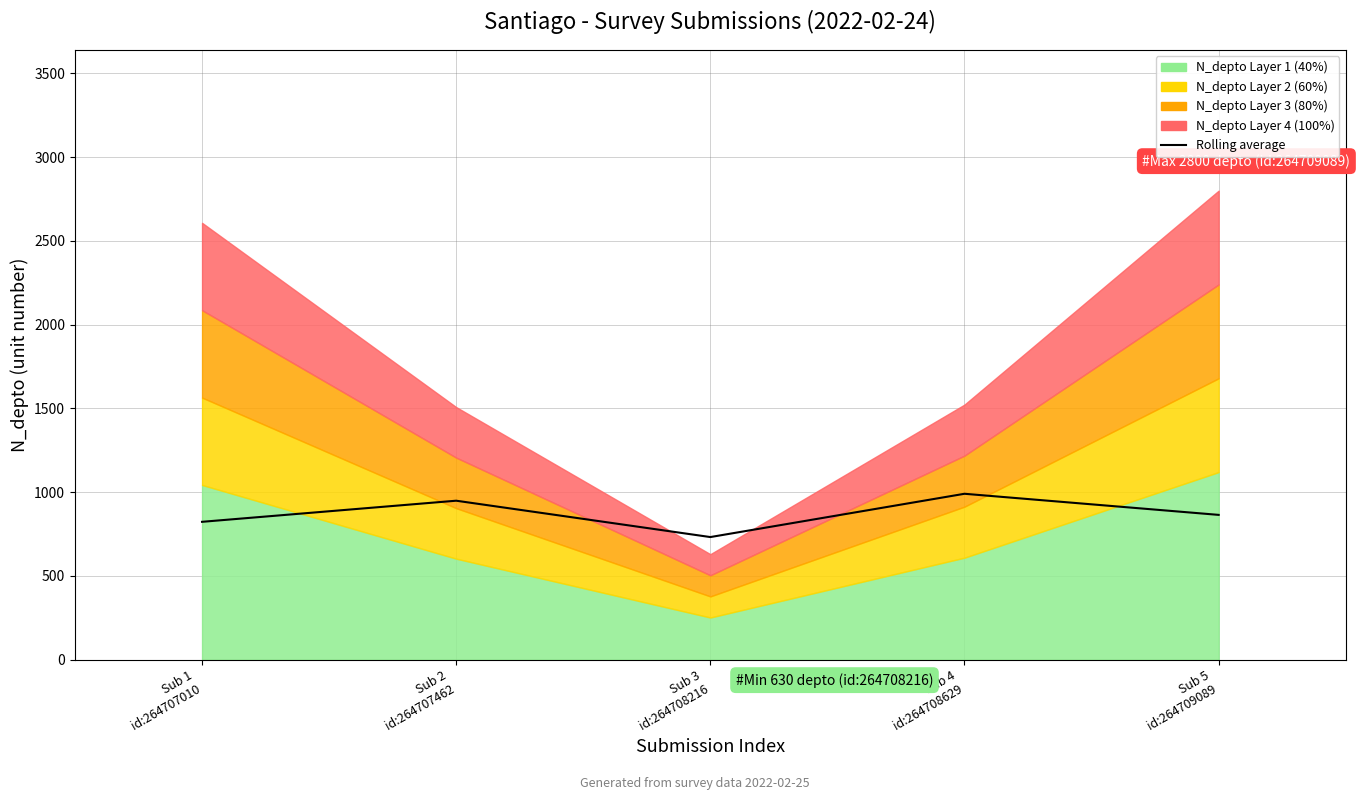

Reading left to right, transcribe all the data shown in this chart.

823.2	949.2	732.2	990.6	864.6